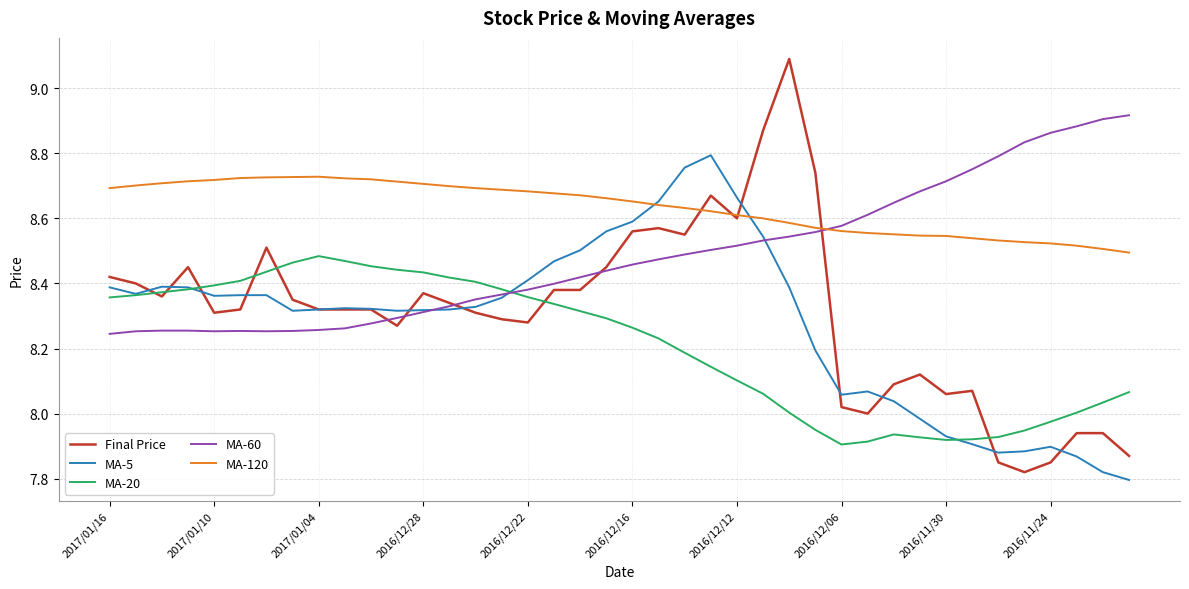

What is the maximum value shown in the chart?

9.1